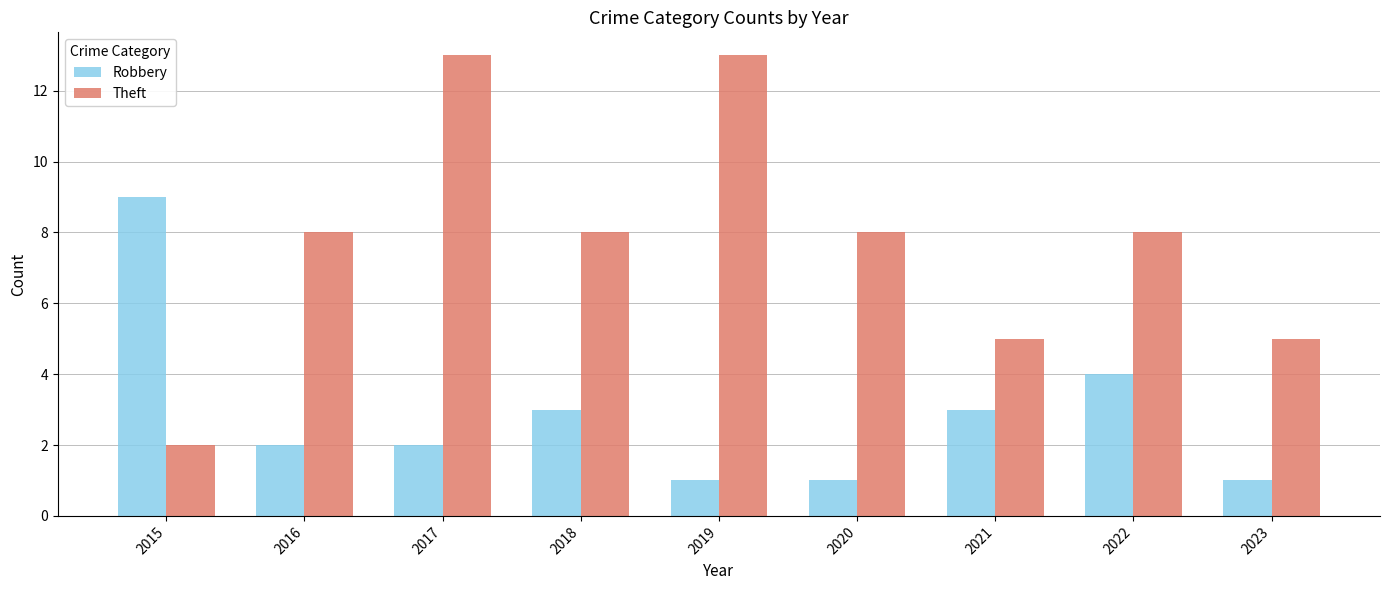

What is the highest value of the Theft series?

13